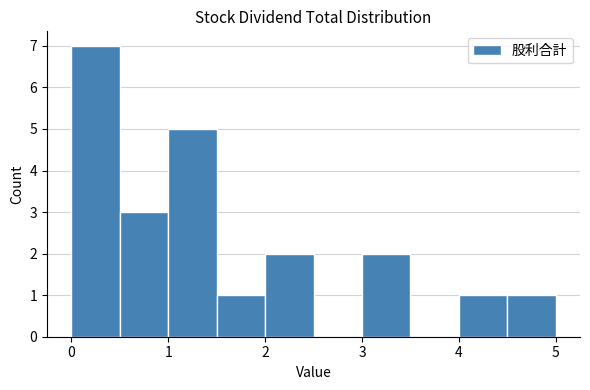

What is the height of the bar covering 4.5 to 5.0 on the x-axis? The values are not printed on the chart, so give them approximately, as read against the axis.

1